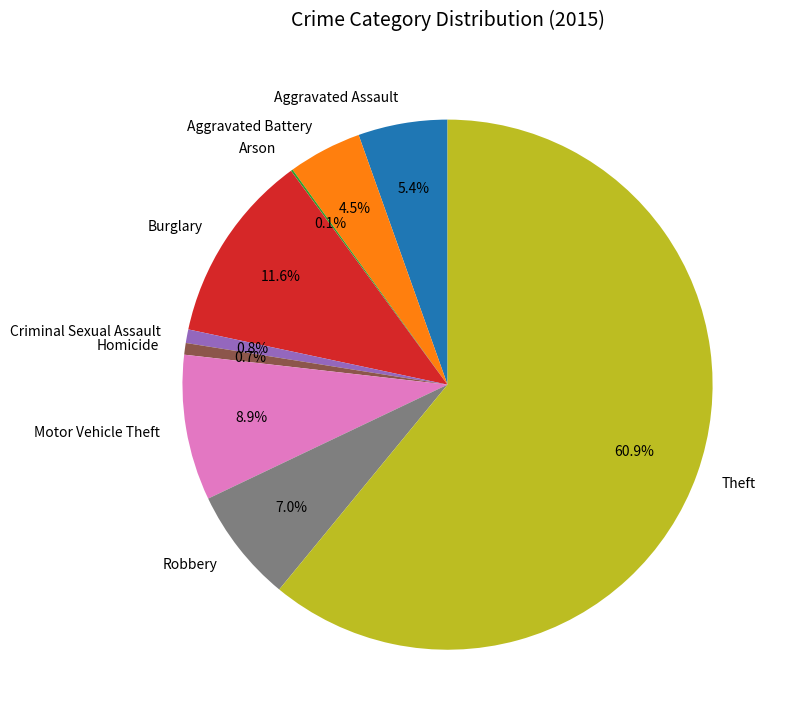

To the nearest percent, what is the difference between the largest and smallest slice percentages?

61%